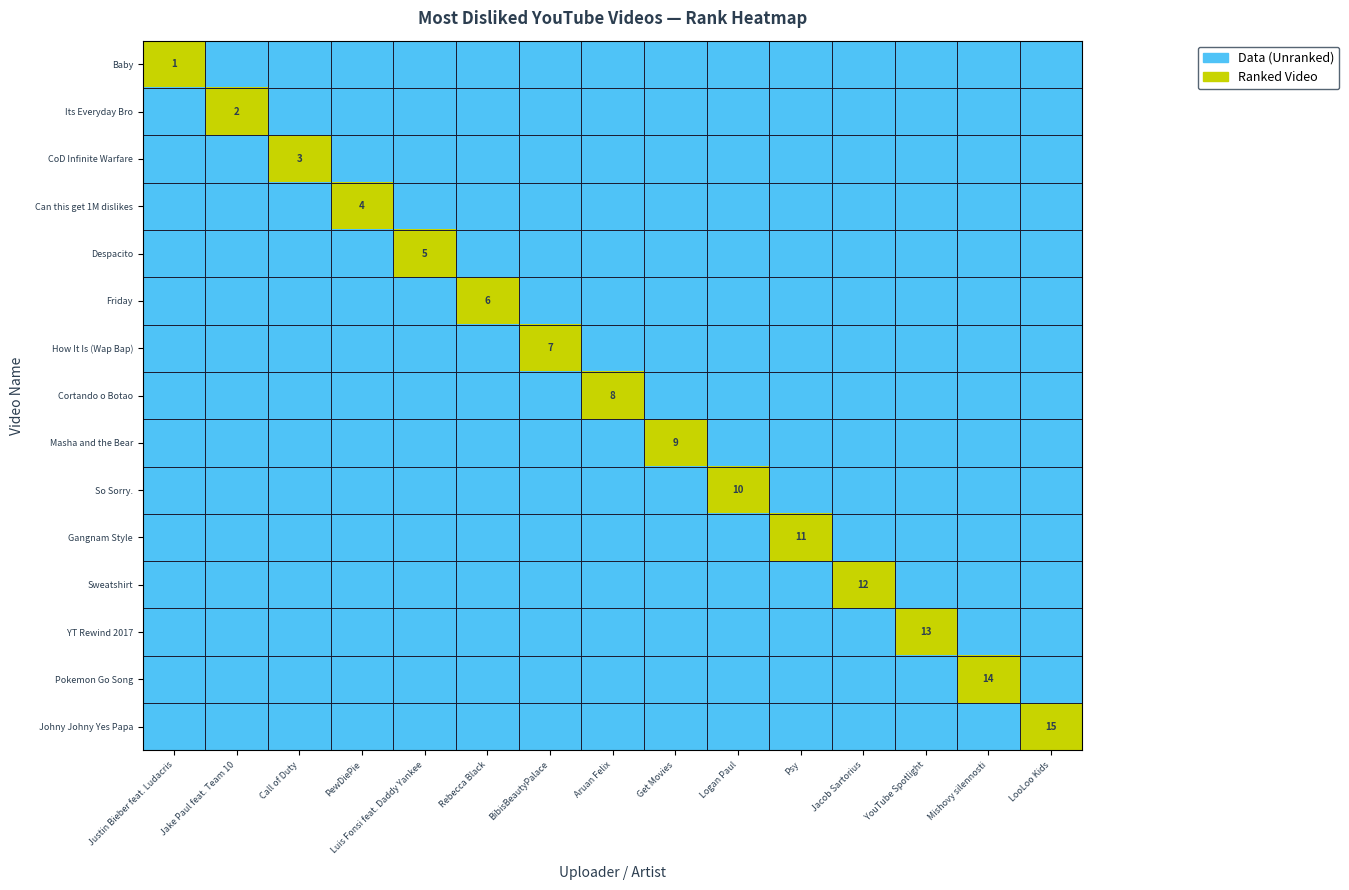

Is the value of dislikes at 7 greater than the value of ranks at 3?

No